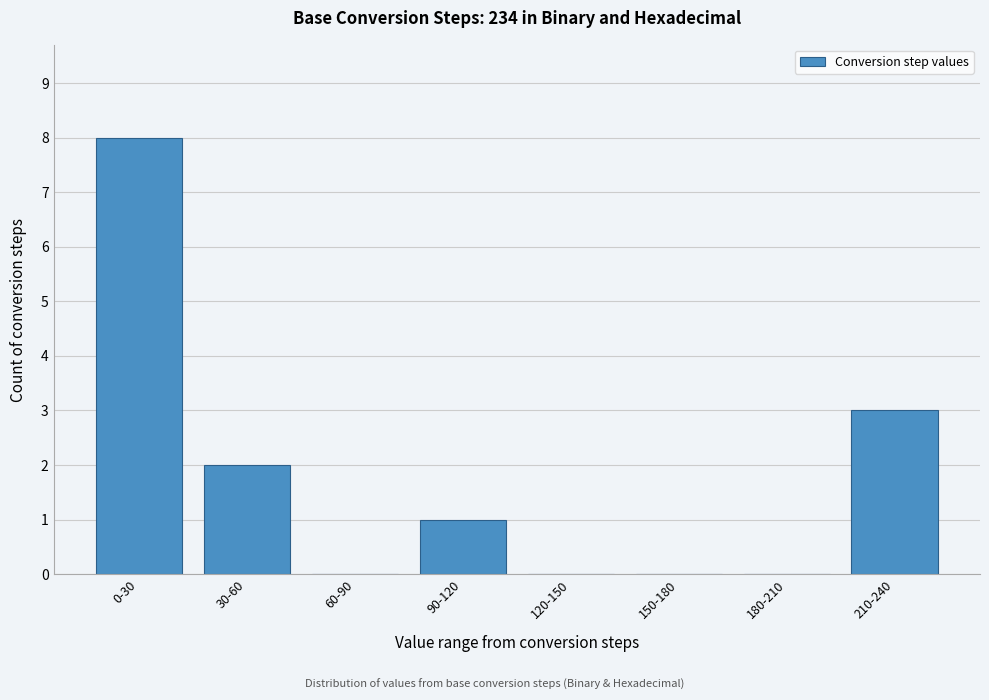

Reading left to right, extract all data points from this chart.

0-30=8	30-60=2	60-90=0	90-120=1	120-150=0	150-180=0	180-210=0	210-240=3